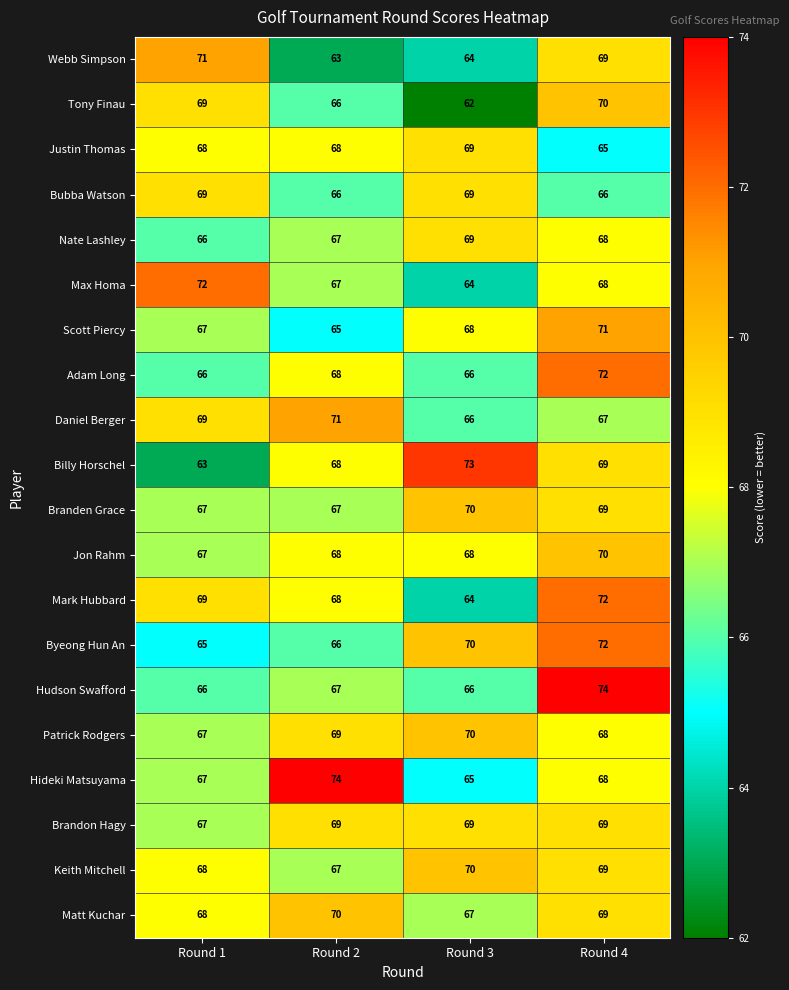

What is the total value across all series at Round 3?

1349